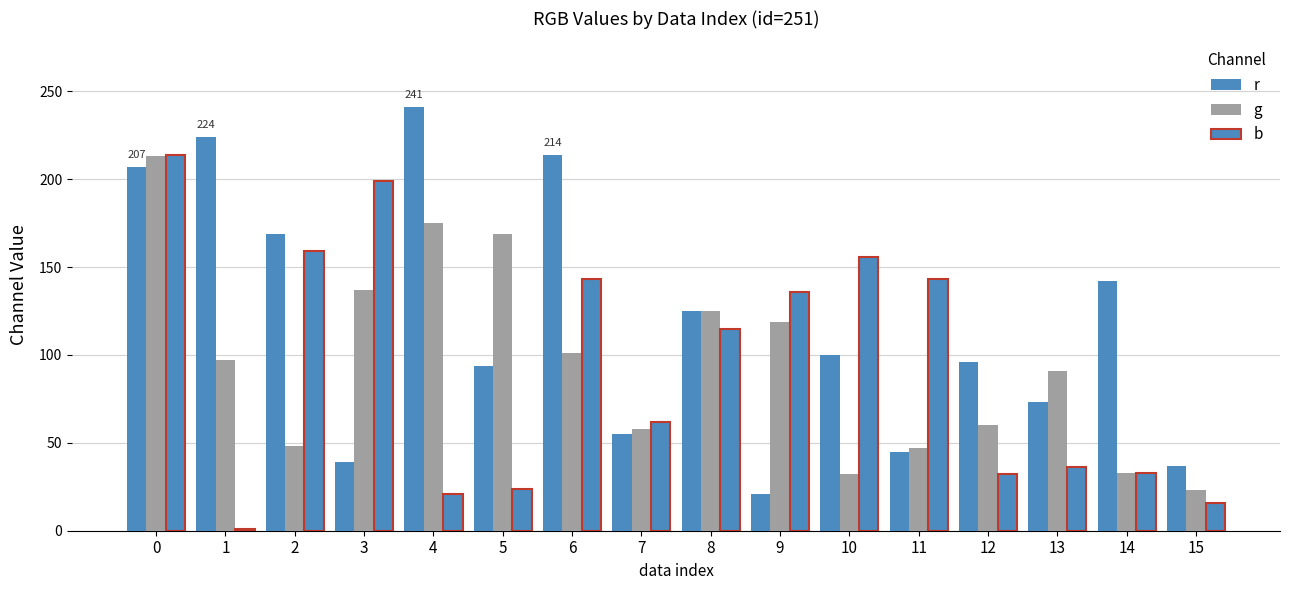

Which has a higher value, 12 or 11?

12